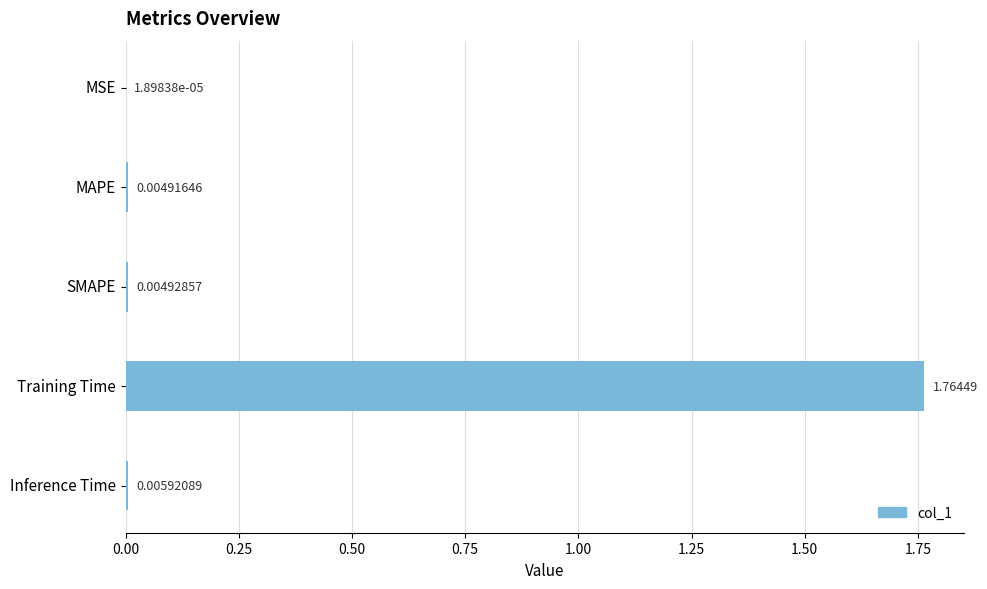

Where is the data nearest to the value 0?

MSE